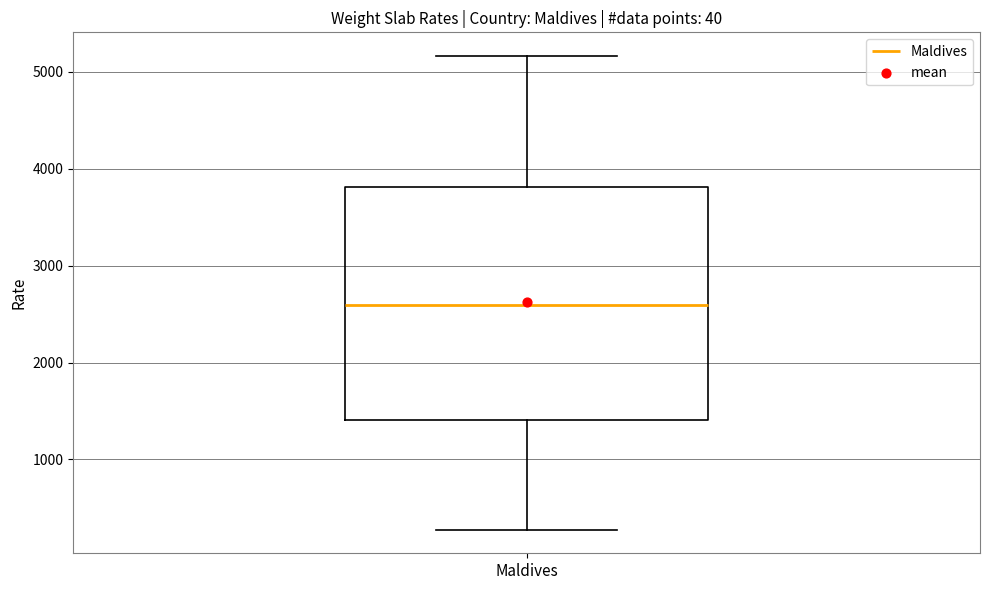

Read this box plot against the y-axis: the position of the median line, the range covered by the box, and the ends of both whiskers. The values are not printed on the chart, so give them approximately, as read against the axis.

median 2600, box 1400 to 3800, whiskers 300 to 5200